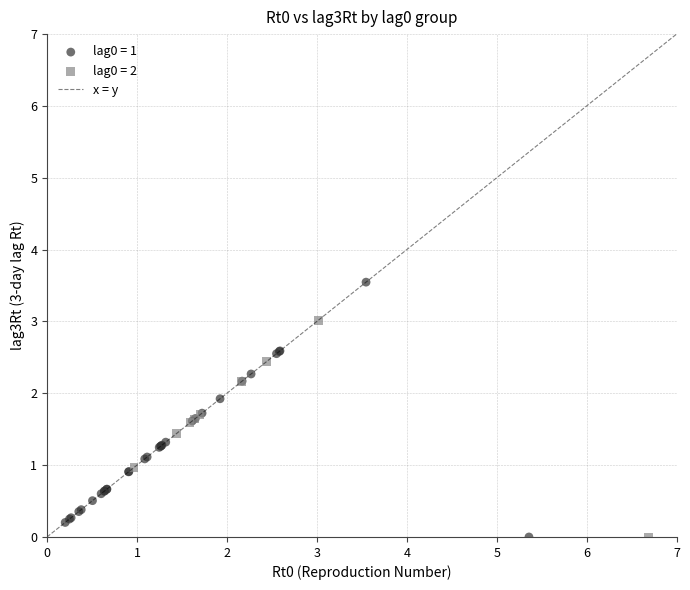

Which series reaches the maximum Y coordinate?

lag0 = 1